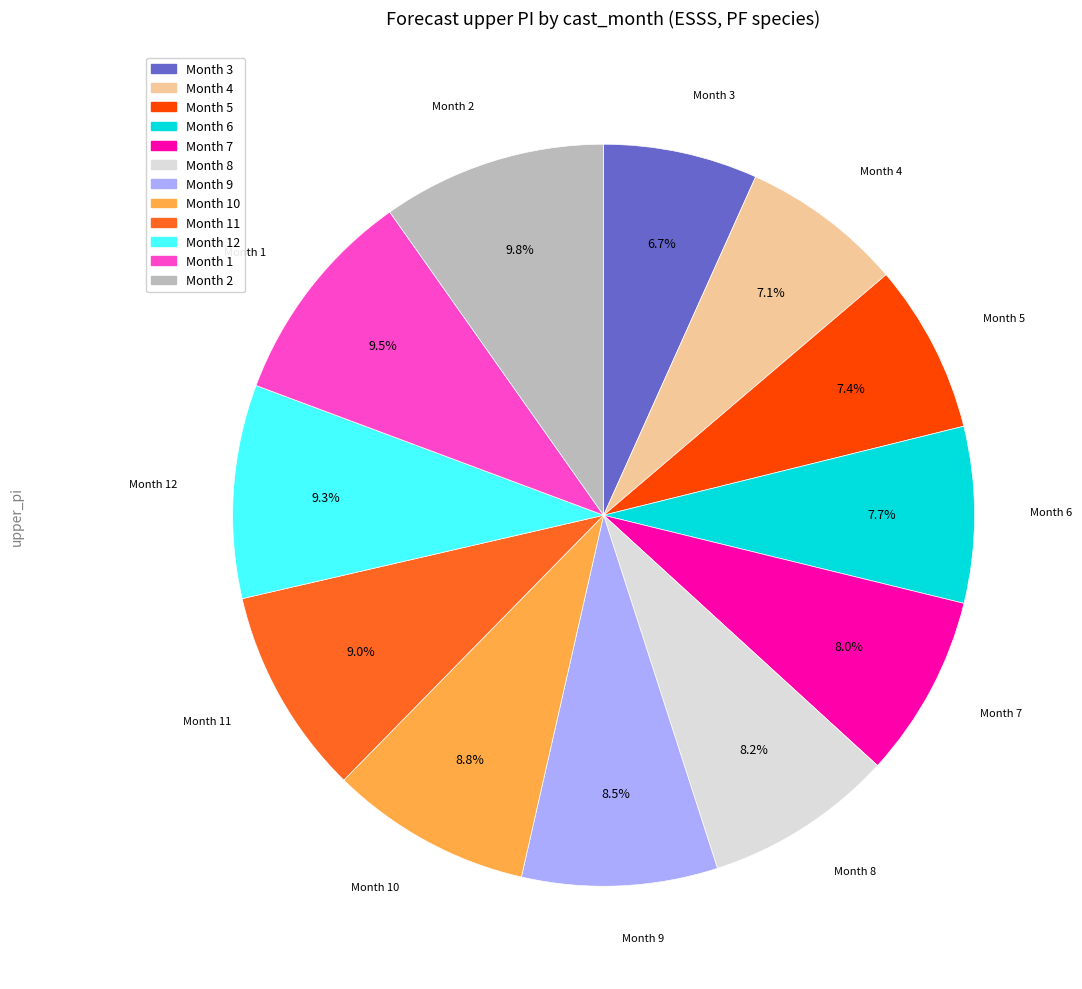

Is Month 11 the majority of the pie?

No